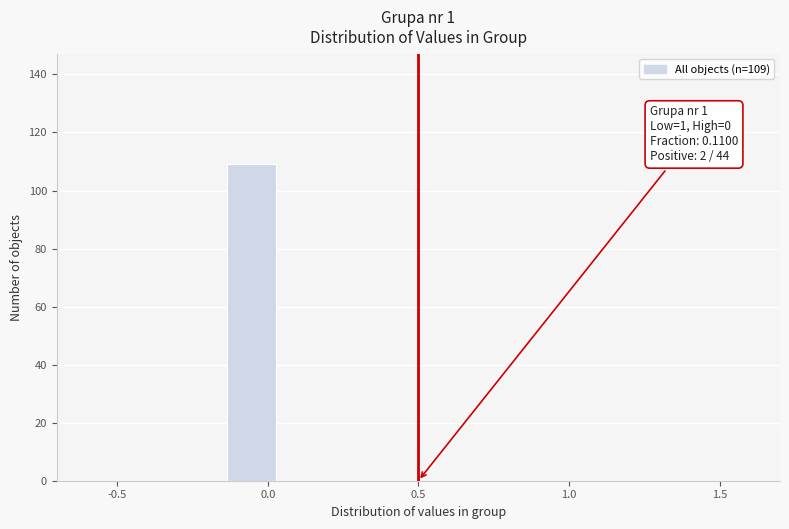

Around what value on the x-axis is the tallest bar? Give the approximate position of its centre, as read against the axis.

-0.05